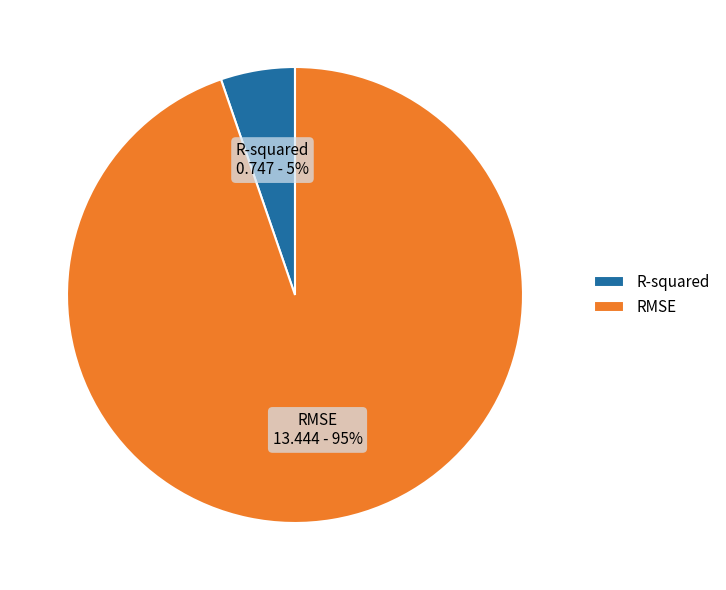

Which category has the smallest portion of the pie?

R-squared